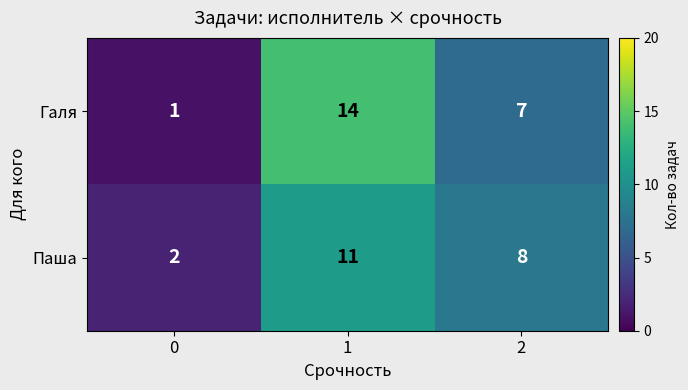

What is the difference between the Галя values at 1 and 2?

7